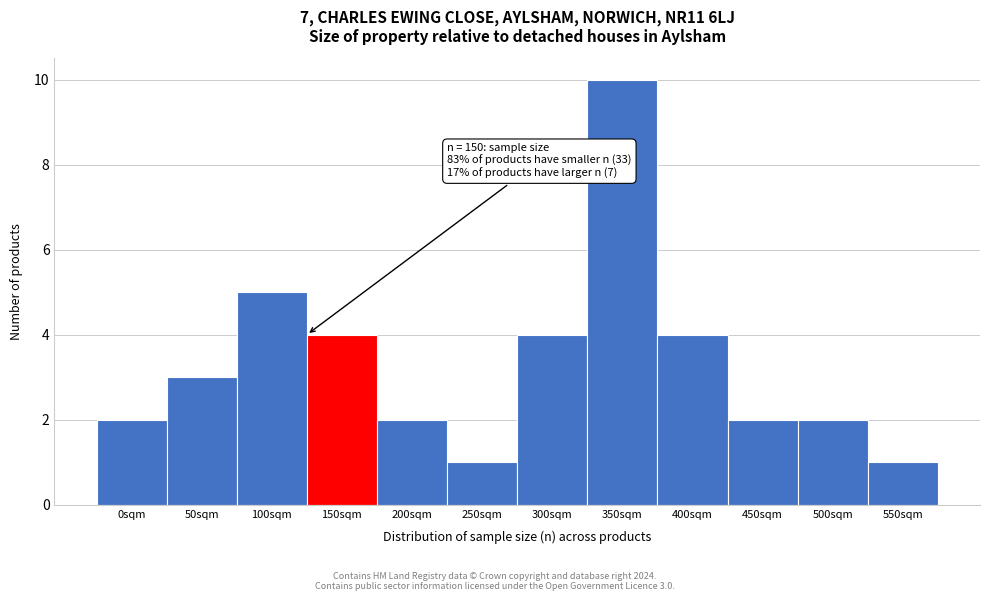

Reading left to right, extract all data points from this chart.

0sqm=2	50sqm=3	100sqm=5	150sqm=4	200sqm=2	250sqm=1	300sqm=4	350sqm=10	400sqm=4	450sqm=2	500sqm=2	550sqm=1